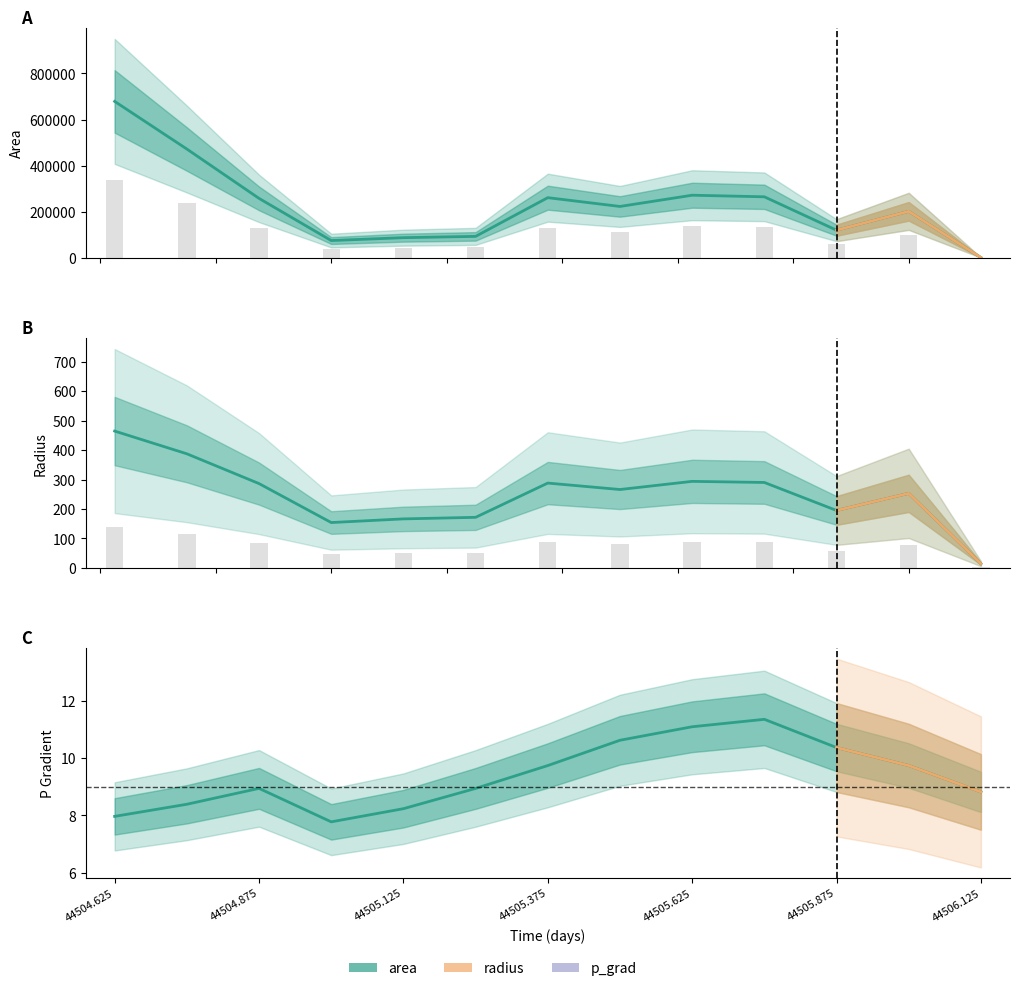

How many groups of bars are there?

13